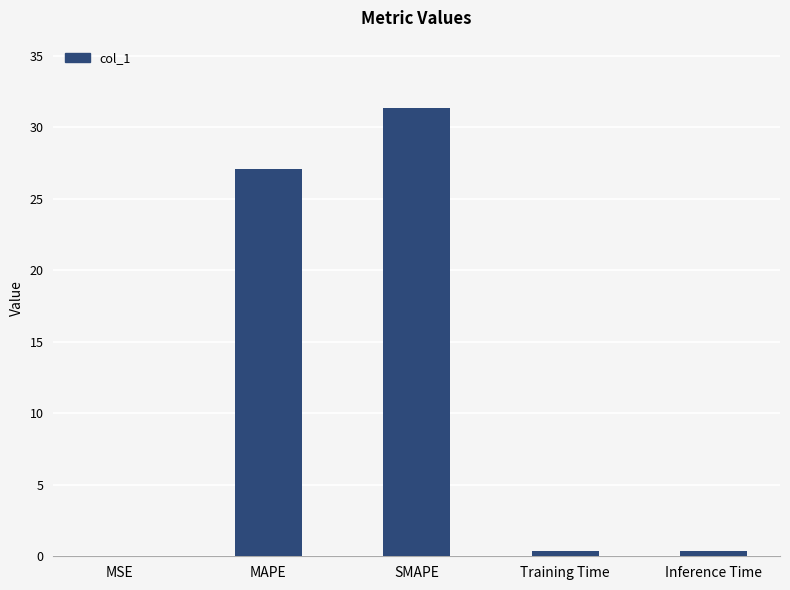

True or false: the data shows 0.0 at MSE.

True